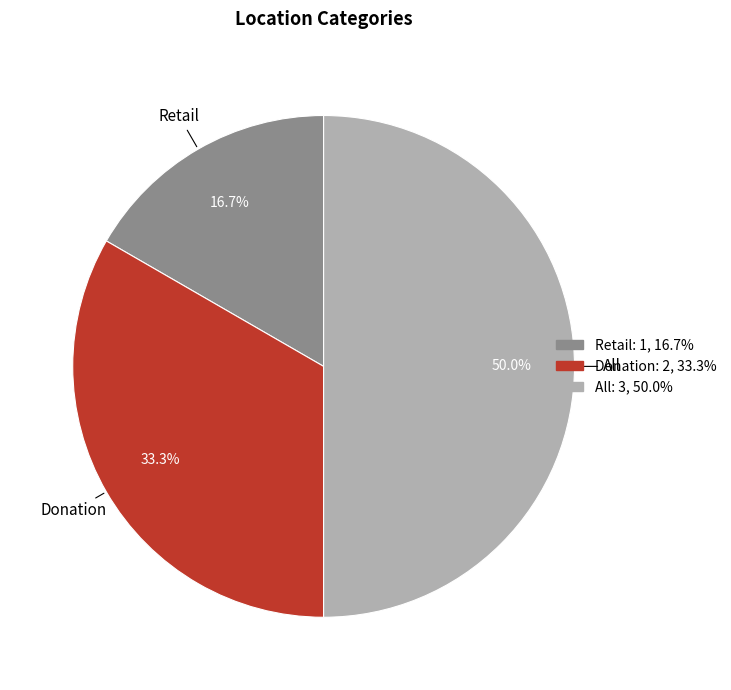

Approximately how many times larger is the value at All compared to Donation?

1.5